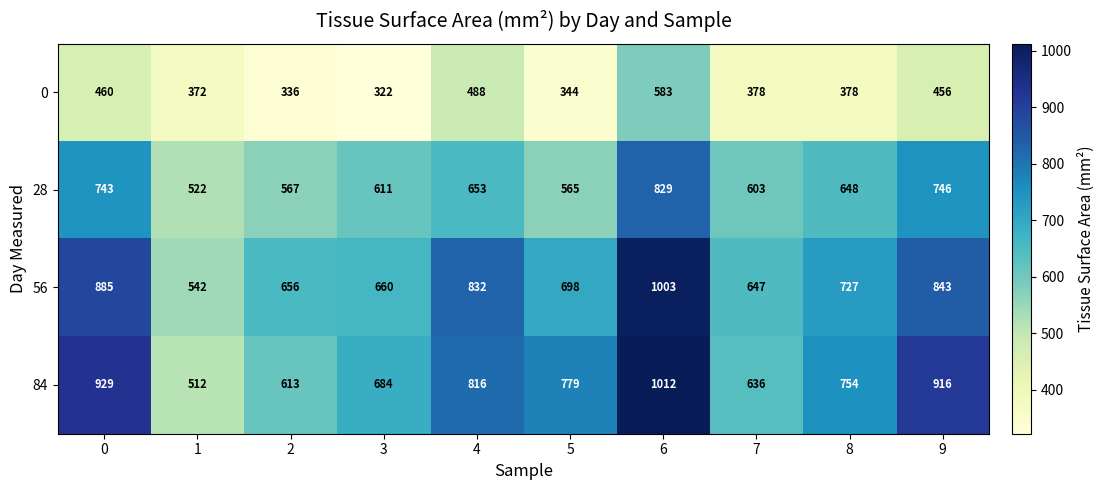

The 84 series shows 1423 at 9. True or false?

False